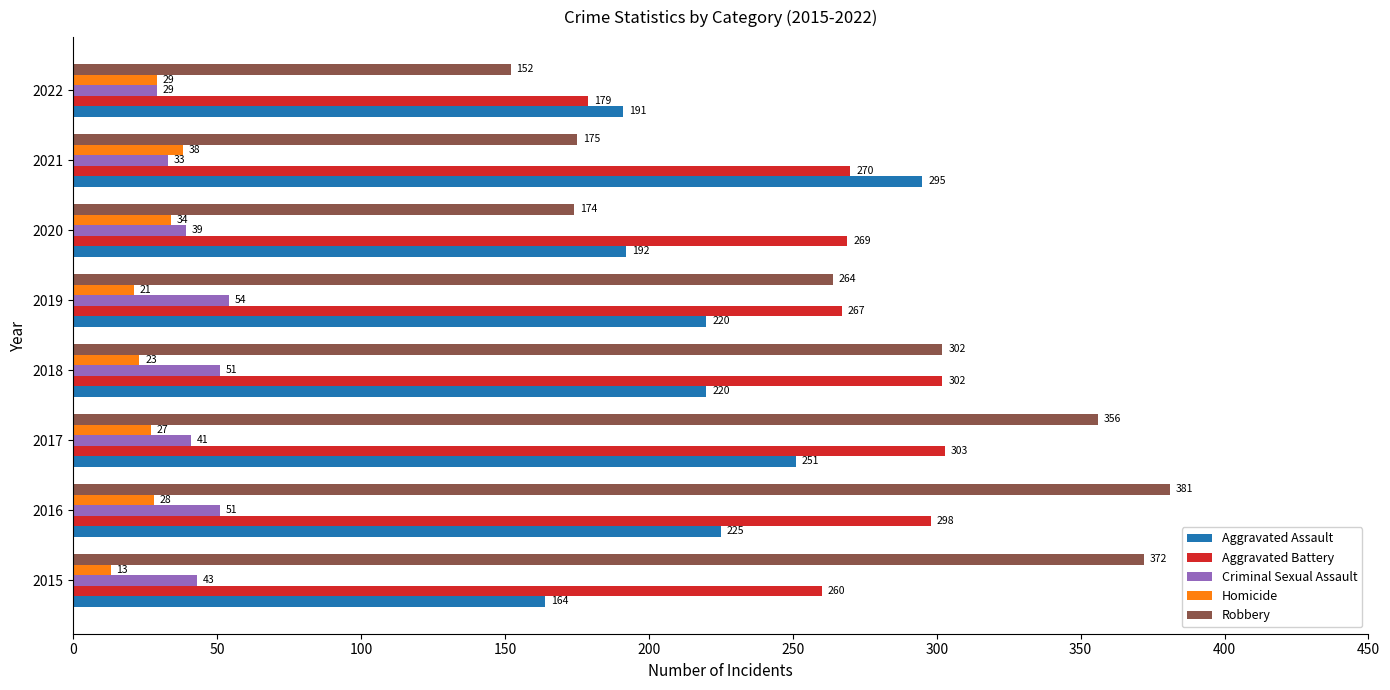

Which series has the largest range (max minus min)?

Robbery